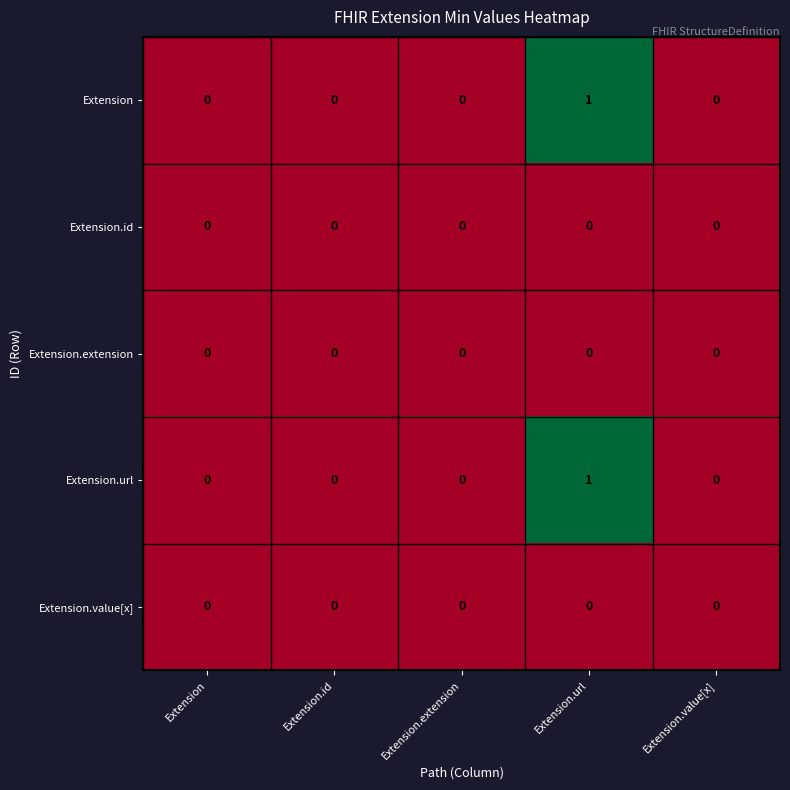

Reading left to right, transcribe all the data shown in this chart.

Extension: Extension=0	Extension.id=0	Extension.extension=0	Extension.url=1	Extension.value[x]=0
Extension.id: Extension=0	Extension.id=0	Extension.extension=0	Extension.url=0	Extension.value[x]=0
Extension.extension: Extension=0	Extension.id=0	Extension.extension=0	Extension.url=0	Extension.value[x]=0
Extension.url: Extension=0	Extension.id=0	Extension.extension=0	Extension.url=1	Extension.value[x]=0
Extension.value[x]: Extension=0	Extension.id=0	Extension.extension=0	Extension.url=0	Extension.value[x]=0